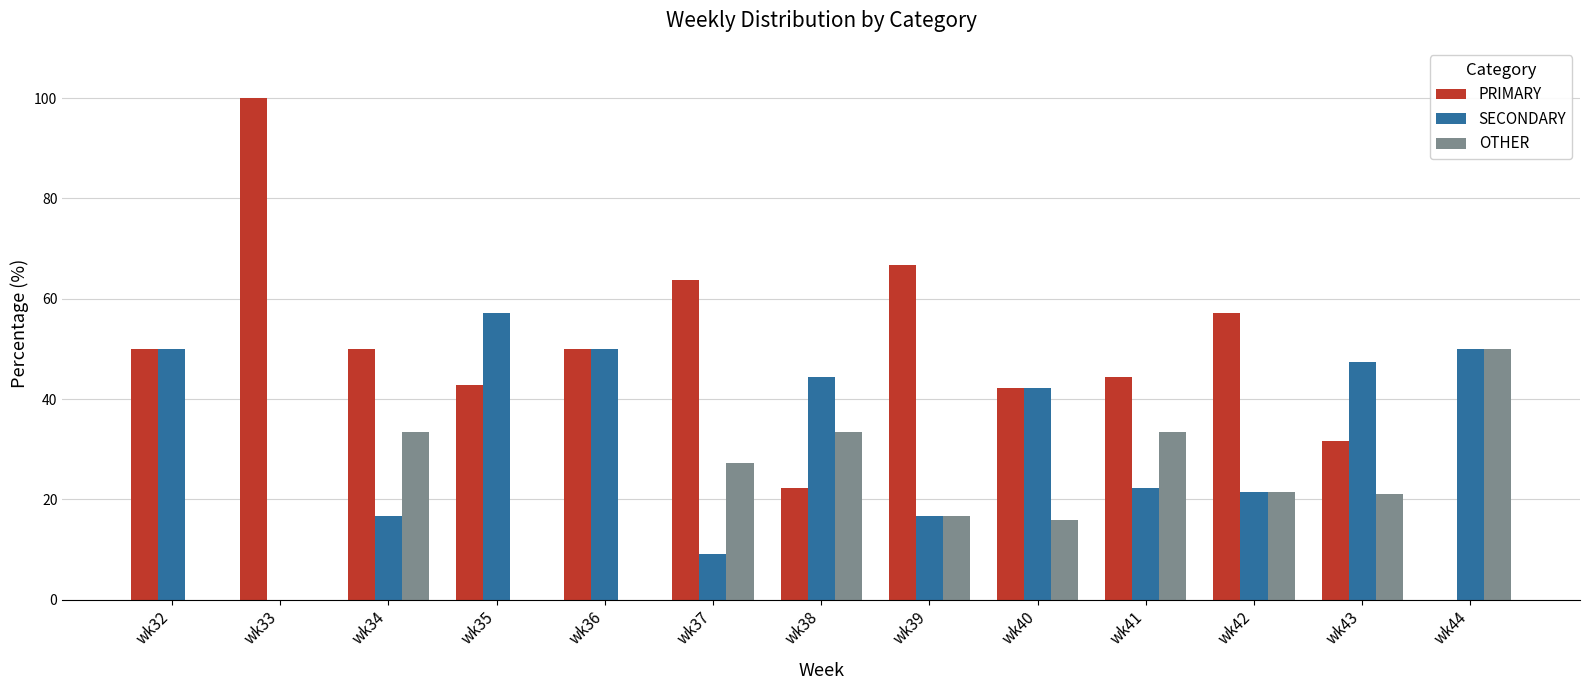

Which series has the largest total across all categories?

PRIMARY